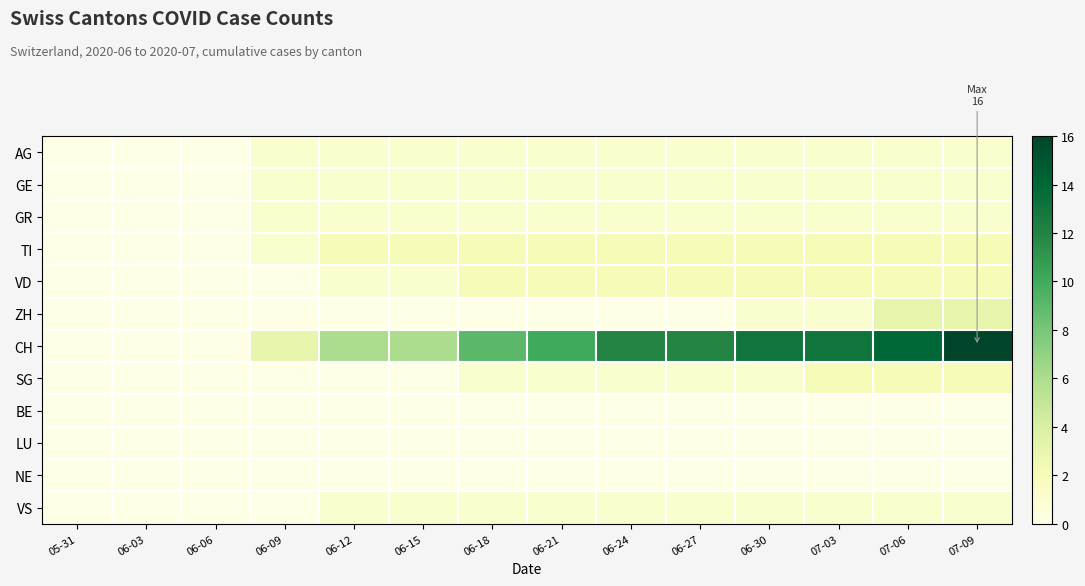

Reading left to right, extract all data points from this chart.

AG: 05-31=0	06-03=0	06-06=0	06-09=1	06-12=1	06-15=1	06-18=1	06-21=1	06-24=1	06-27=1	06-30=1	07-03=1	07-06=1	07-09=1
GE: 05-31=0	06-03=0	06-06=0	06-09=1	06-12=1	06-15=1	06-18=1	06-21=1	06-24=1	06-27=1	06-30=1	07-03=1	07-06=1	07-09=1
GR: 05-31=0	06-03=0	06-06=0	06-09=1	06-12=1	06-15=1	06-18=1	06-21=1	06-24=1	06-27=1	06-30=1	07-03=1	07-06=1	07-09=1
TI: 05-31=0	06-03=0	06-06=0	06-09=1	06-12=2	06-15=2	06-18=2	06-21=2	06-24=2	06-27=2	06-30=2	07-03=2	07-06=2	07-09=2
VD: 05-31=0	06-03=0	06-06=0	06-09=0	06-12=1	06-15=1	06-18=2	06-21=2	06-24=2	06-27=2	06-30=2	07-03=2	07-06=2	07-09=2
ZH: 05-31=0	06-03=0	06-06=0	06-09=0	06-12=0	06-15=0	06-18=0	06-21=0	06-24=0	06-27=0	06-30=1	07-03=1	07-06=3	07-09=3
CH: 05-31=0	06-03=0	06-06=0	06-09=3	06-12=6	06-15=6	06-18=9	06-21=10	06-24=12	06-27=12	06-30=13	07-03=13	07-06=14	07-09=16
SG: 05-31=0	06-03=0	06-06=0	06-09=0	06-12=0	06-15=0	06-18=1	06-21=1	06-24=1	06-27=1	06-30=1	07-03=2	07-06=2	07-09=2
BE: 05-31=0	06-03=0	06-06=0	06-09=0	06-12=0	06-15=0	06-18=0	06-21=0	06-24=0	06-27=0	06-30=0	07-03=0	07-06=0	07-09=0
LU: 05-31=0	06-03=0	06-06=0	06-09=0	06-12=0	06-15=0	06-18=0	06-21=0	06-24=0	06-27=0	06-30=0	07-03=0	07-06=0	07-09=0
NE: 05-31=0	06-03=0	06-06=0	06-09=0	06-12=0	06-15=0	06-18=0	06-21=0	06-24=0	06-27=0	06-30=0	07-03=0	07-06=0	07-09=0
VS: 05-31=0	06-03=0	06-06=0	06-09=0	06-12=1	06-15=1	06-18=1	06-21=1	06-24=1	06-27=1	06-30=1	07-03=1	07-06=1	07-09=1